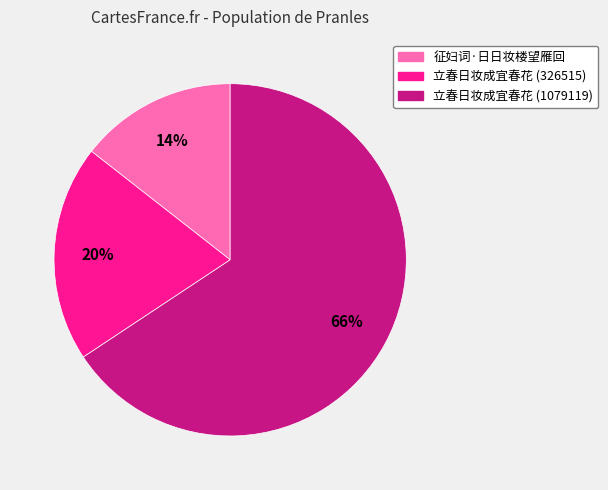

Combined, do 立春日妆成宜春花 (1079119) and 征妇词·日日妆楼望雁回 account for over 50%?

Yes